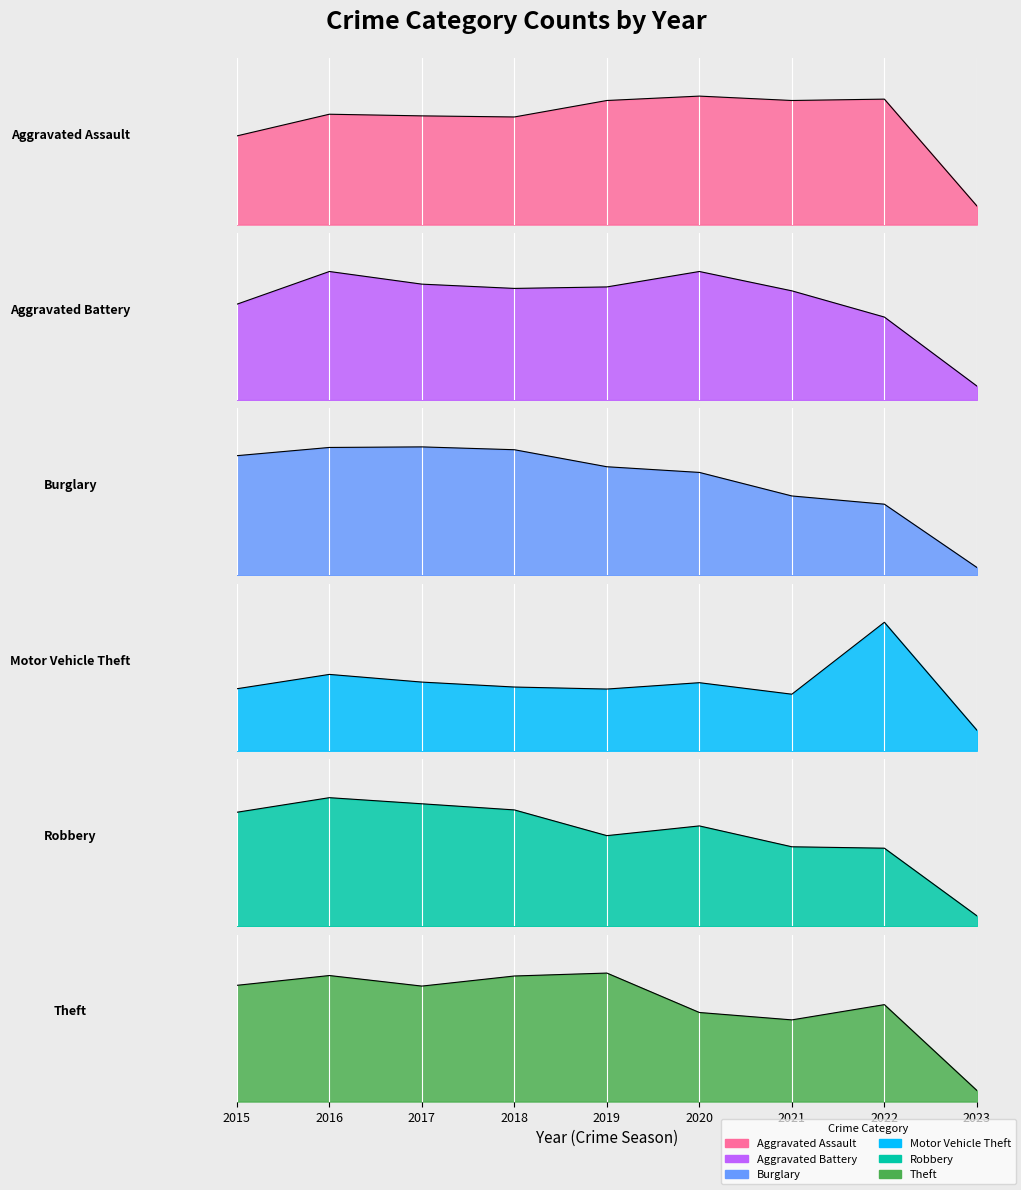

At which category does Burglary reach its first local peak?

2017